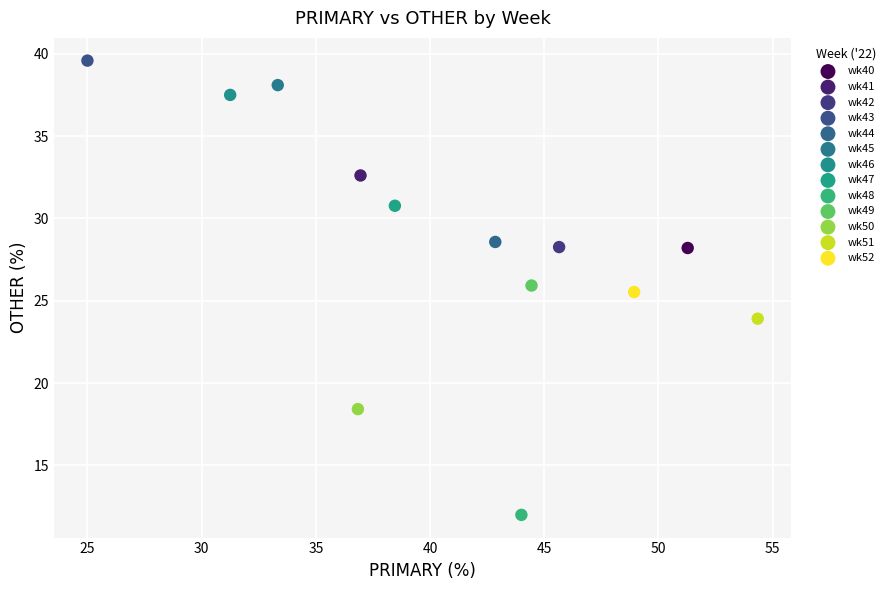

What are all the series names shown in the legend?

wk40, wk41, wk42, wk43, wk44, wk45, wk46, wk47, wk48, wk49, wk50, wk51, wk52